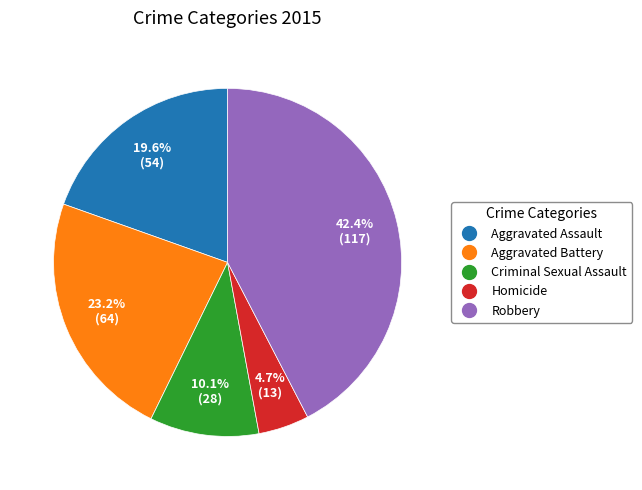

What is the largest slice in the pie chart?

Robbery